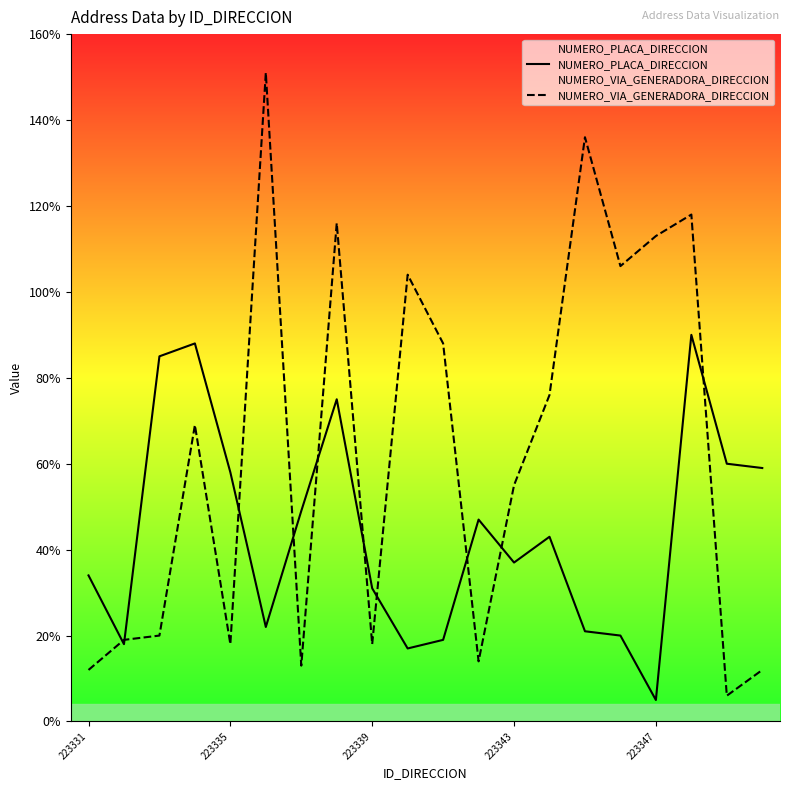

What is the difference between the maximum and minimum values in the NUMERO_VIA_GENERADORA_DIRECCION series?

145